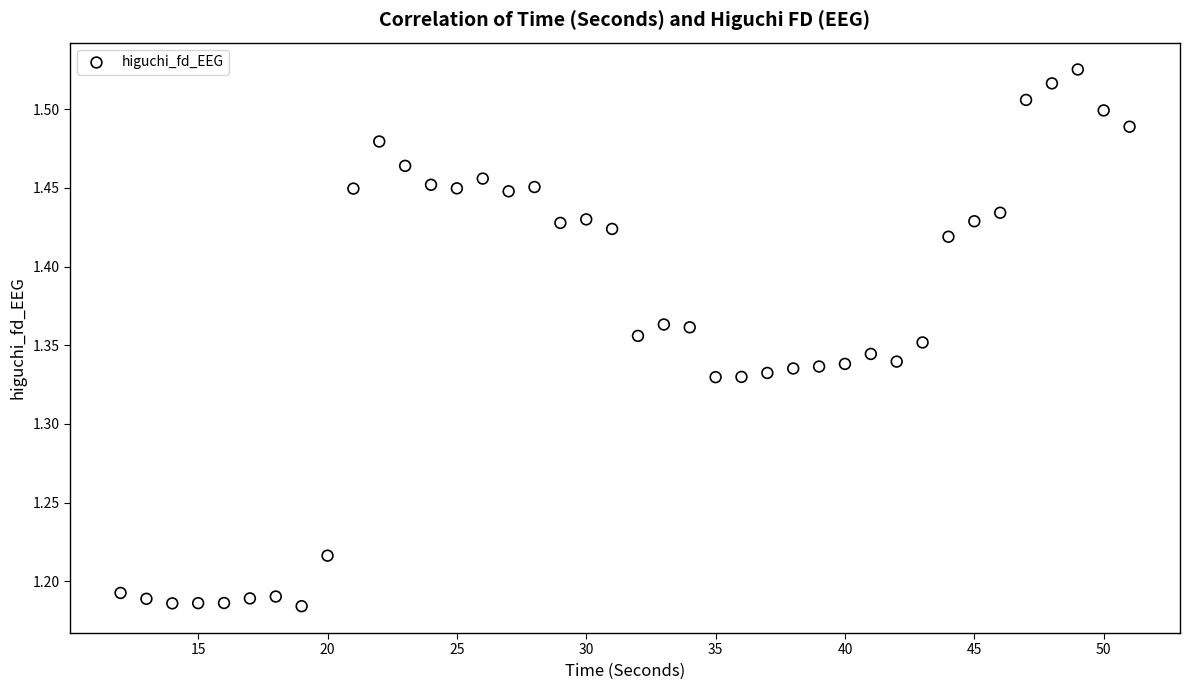

What is the range of X values (max minus min)?

39.0